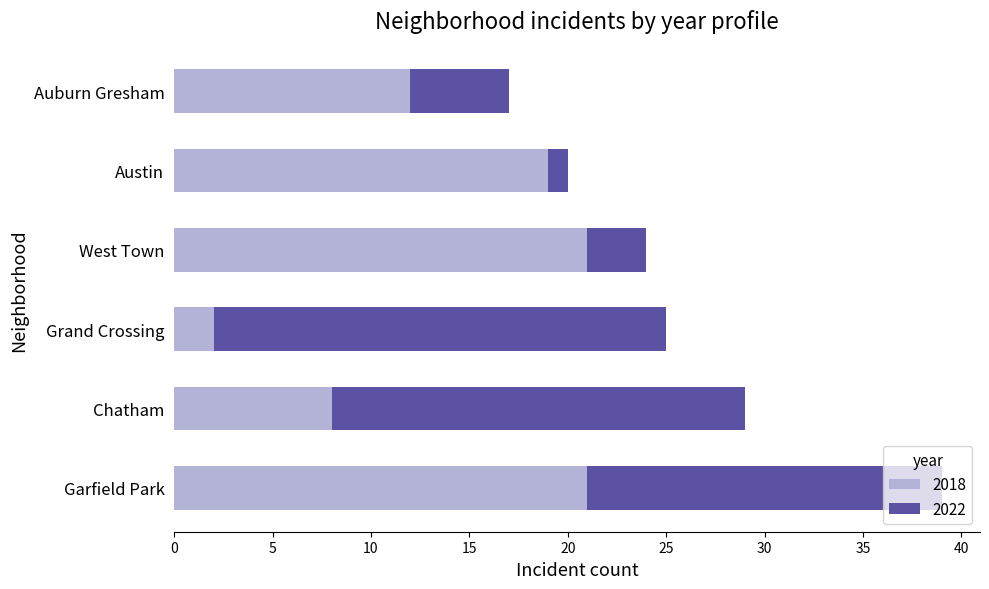

At which category is the sum across all series the highest?

Garfield Park